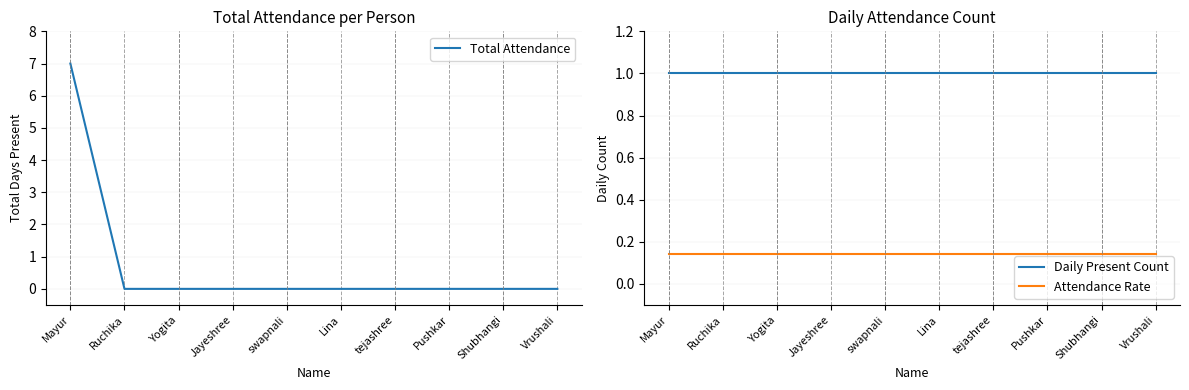

Is the value of Daily Present Count at Jayeshree greater than the value of Total Attendance at Mayur?

No